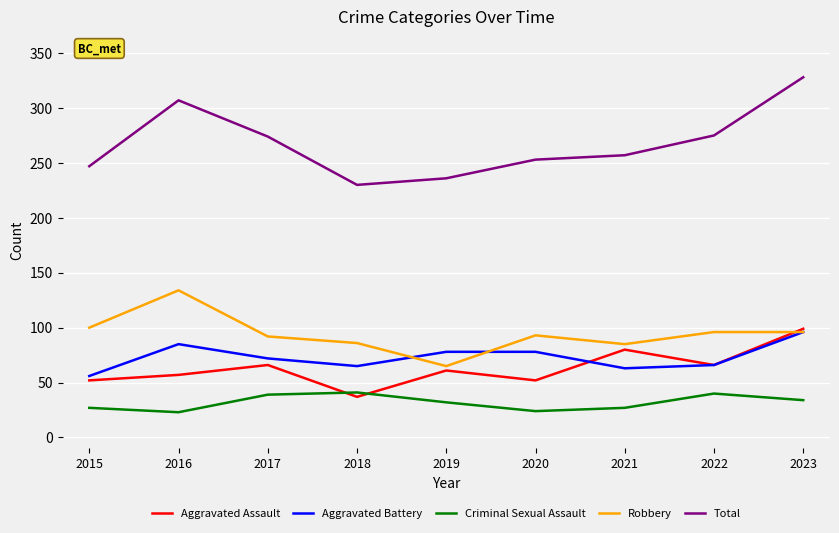

Between 2018 and 2022, which series saw the biggest shift?

Total